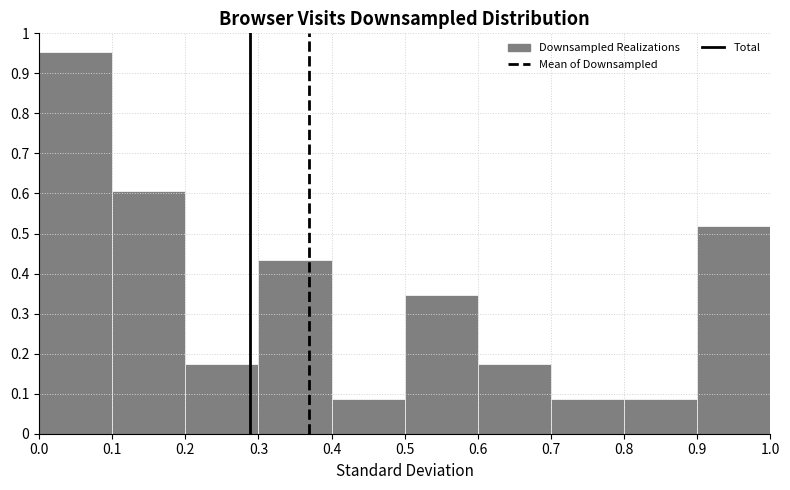

Reading left to right, transcribe this chart: for each bar, give the range it covers on the x-axis and its height. The values are not printed on the chart, so give them approximately, as read against the axis.

0.0 to 0.1: 0.95
0.1 to 0.2: 0.61
0.2 to 0.3: 0.17
0.3 to 0.4: 0.43
0.4 to 0.5: 0.09
0.5 to 0.6: 0.35
0.6 to 0.7: 0.17
0.7 to 0.8: 0.09
0.8 to 0.9: 0.09
0.9 to 1.0: 0.52